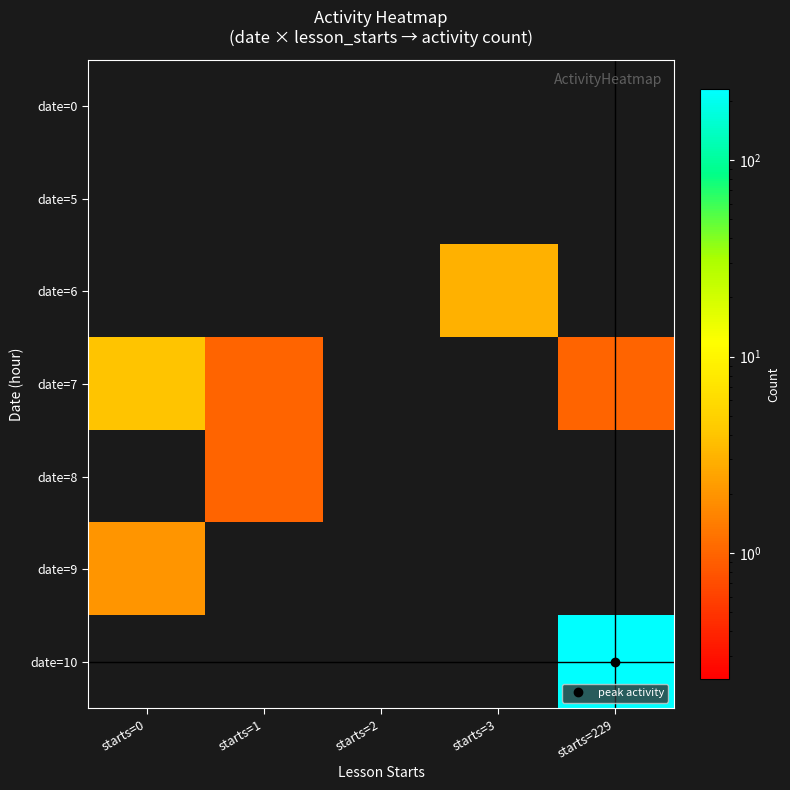

Which series has the largest range (max minus min)?

date=10